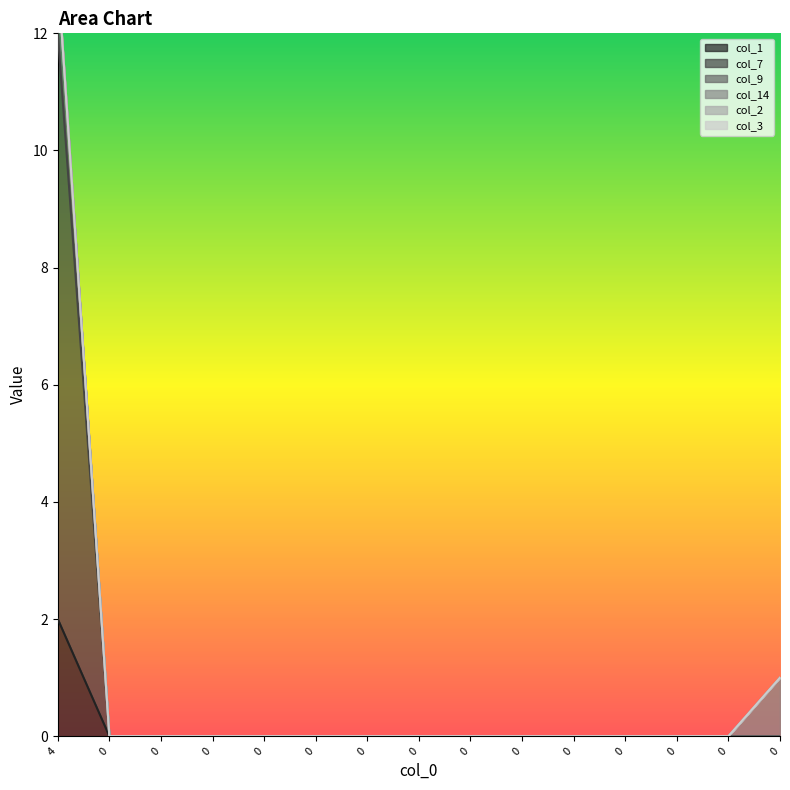

At which label is col_1 closest to 1?

4